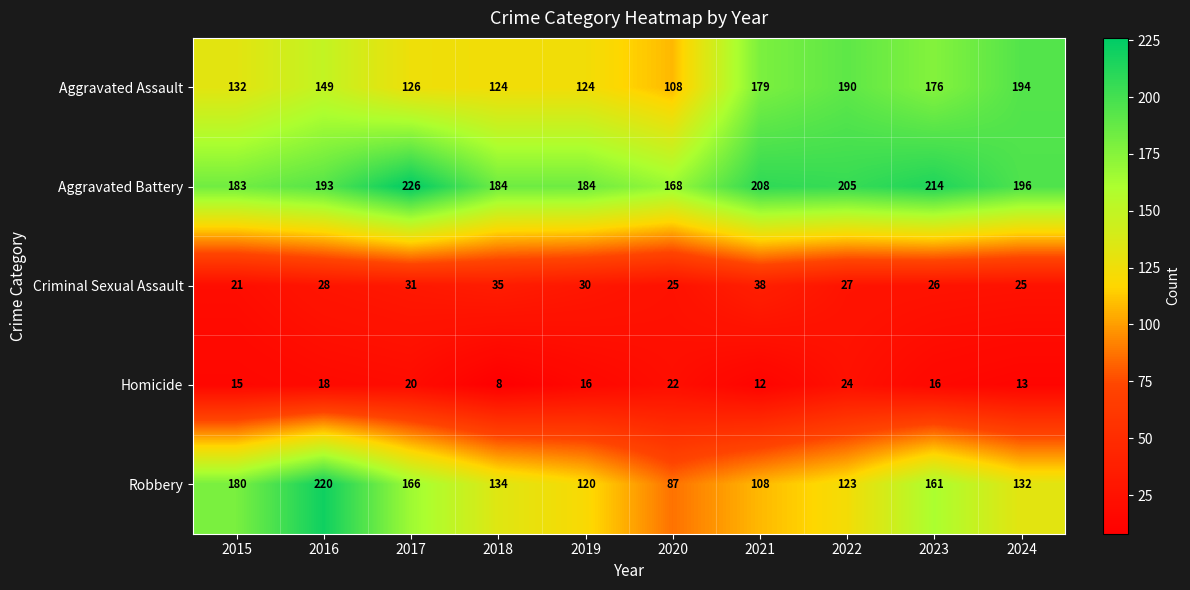

What is the smallest value displayed?

8